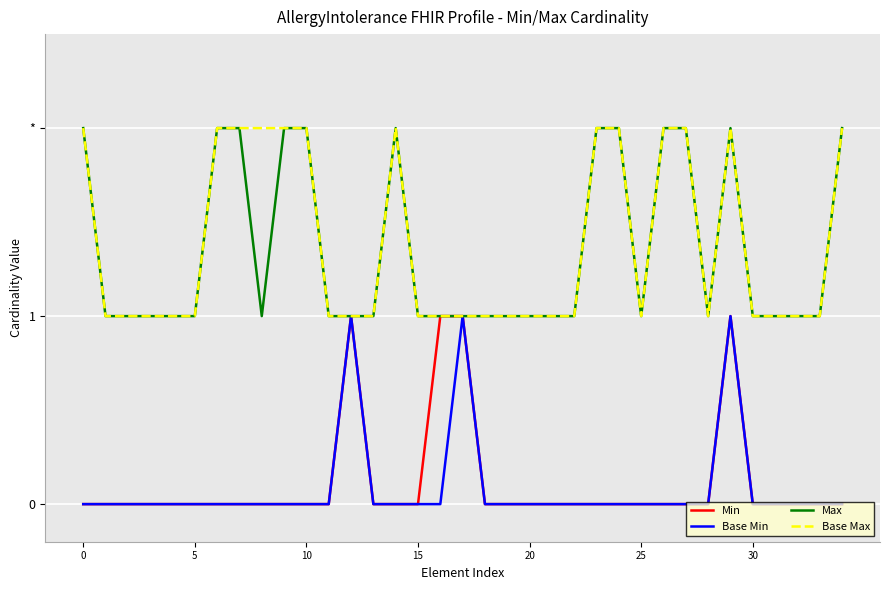

Is this an area chart (filled region under the line)?

No